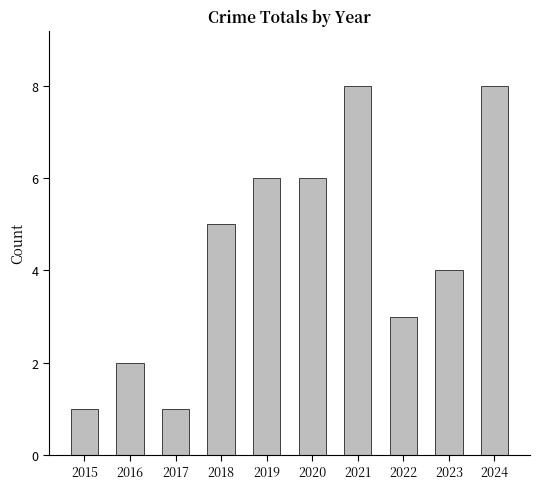

What is the difference between the second highest and minimum values?

7